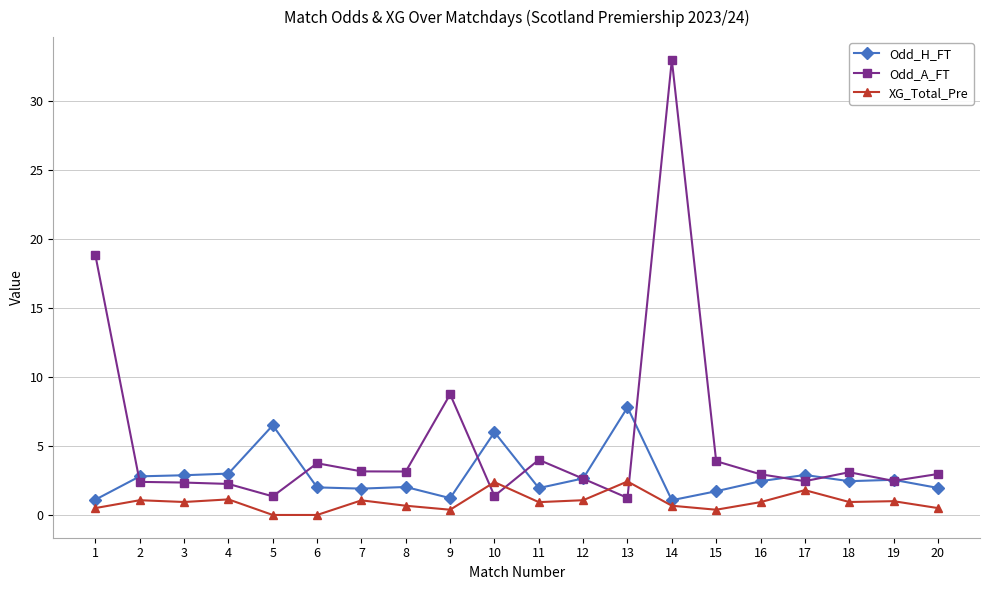

Which series has the largest total across all categories?

Odd_A_FT